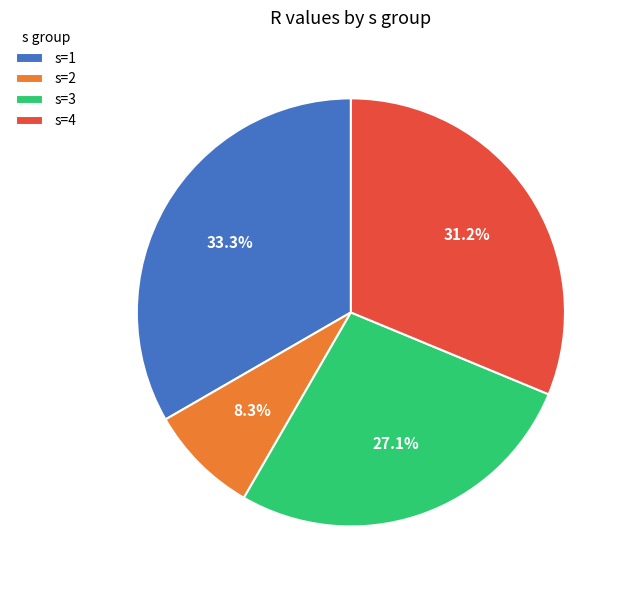

Rank the categories by value from highest to lowest.

s=1, s=4, s=3, s=2